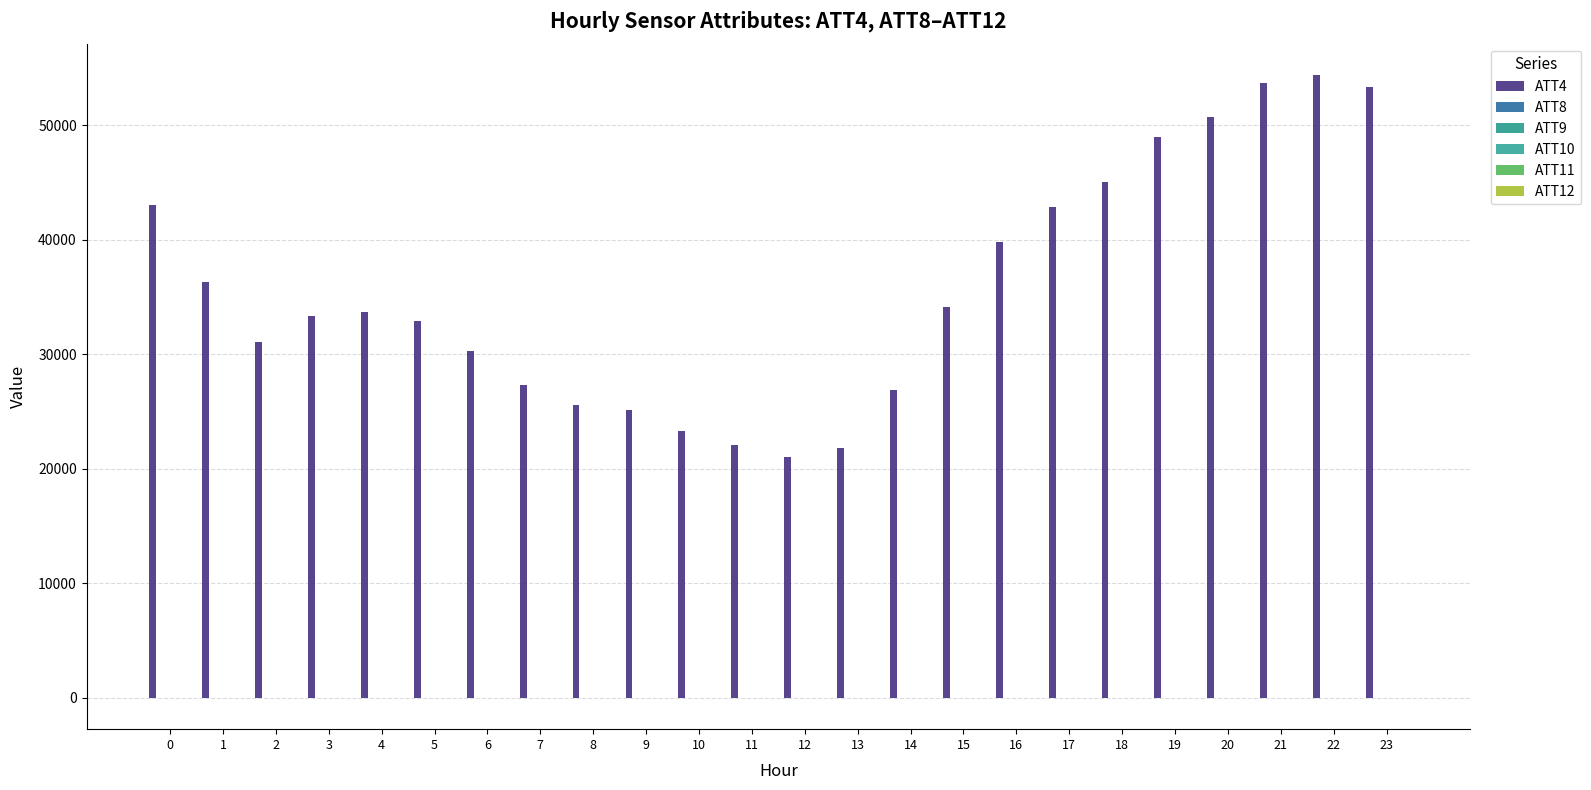

Count the number of data series in this chart.

6